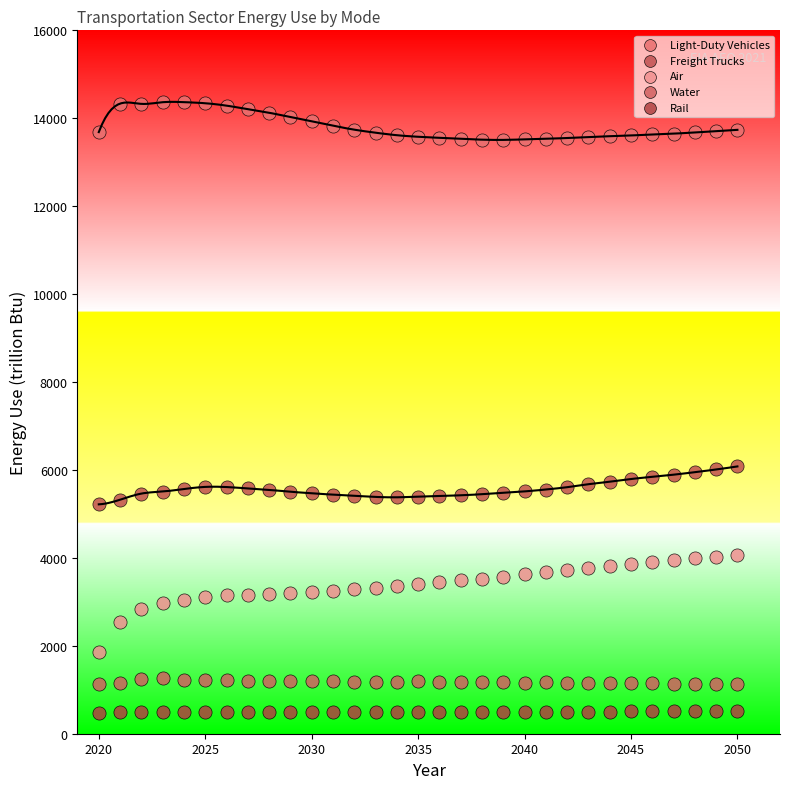

Which series has the widest spread of Y values?

Air